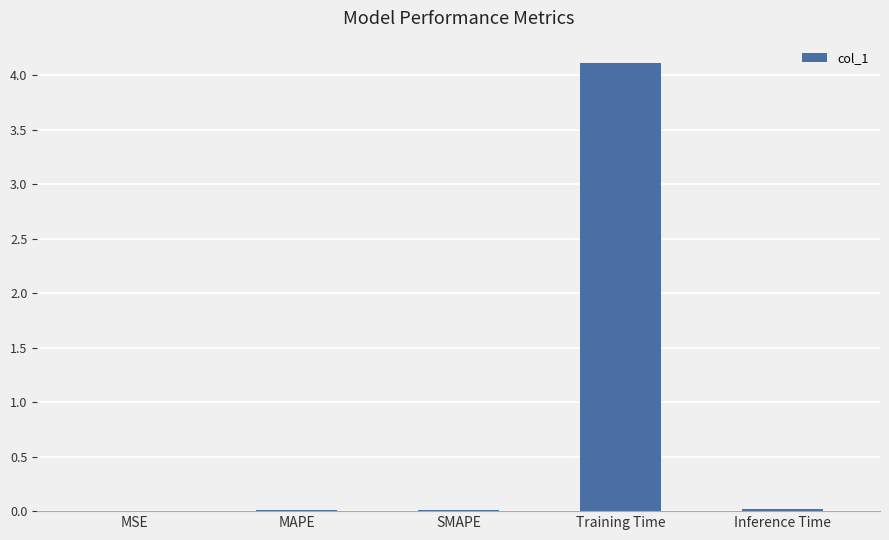

What is the greatest value displayed?

4.1